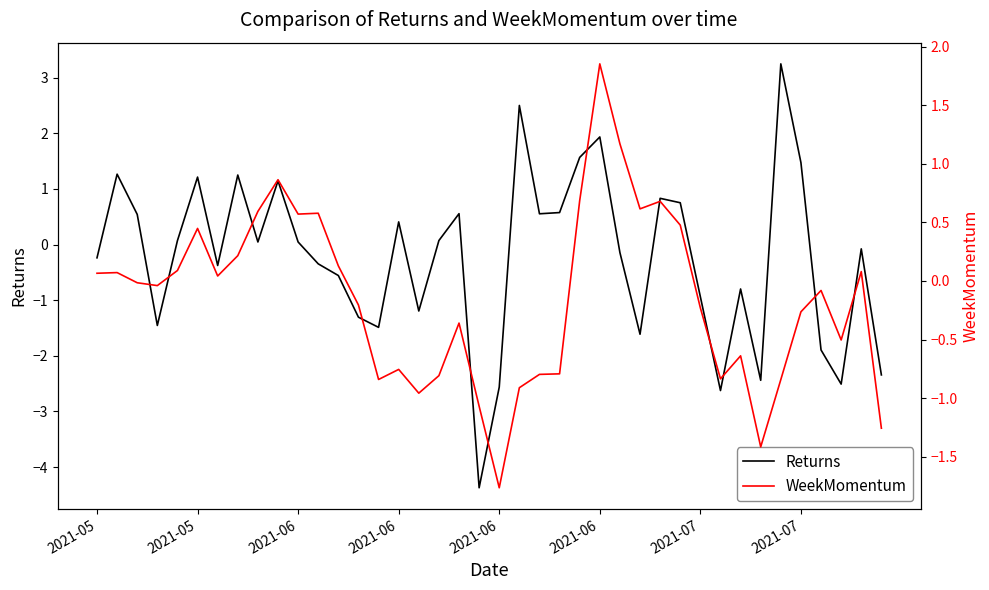

What is the total value across all series at 13?

-1.5